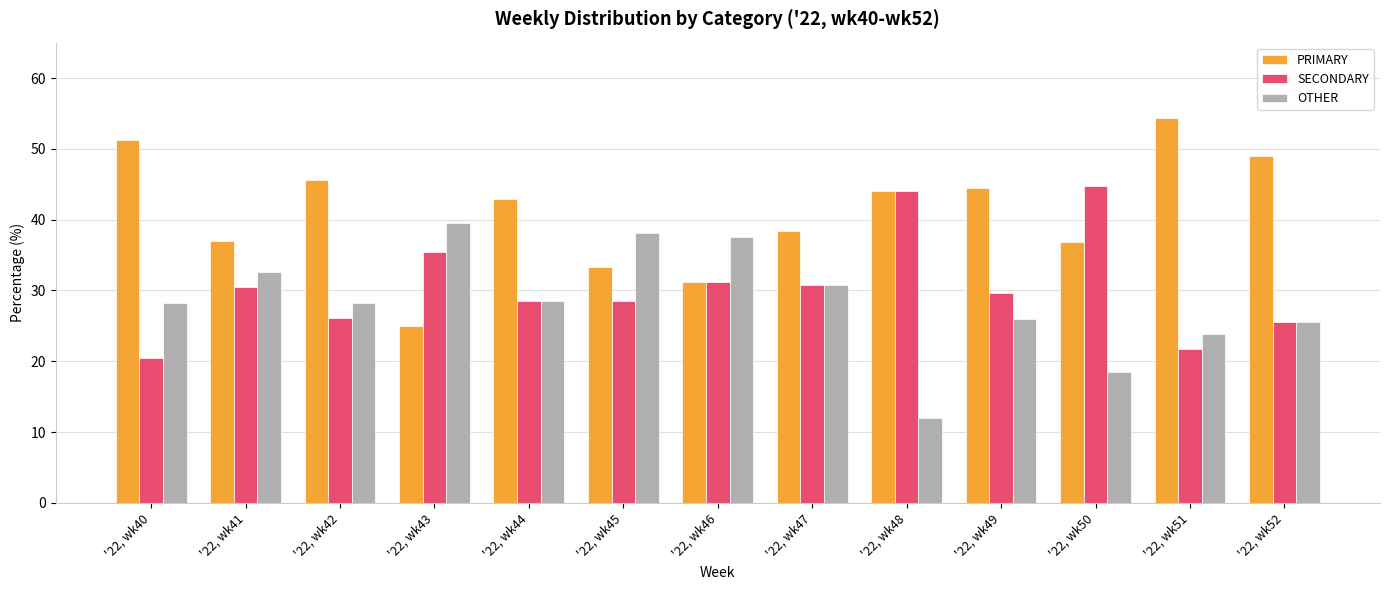

Which series has the largest total across all categories?

PRIMARY